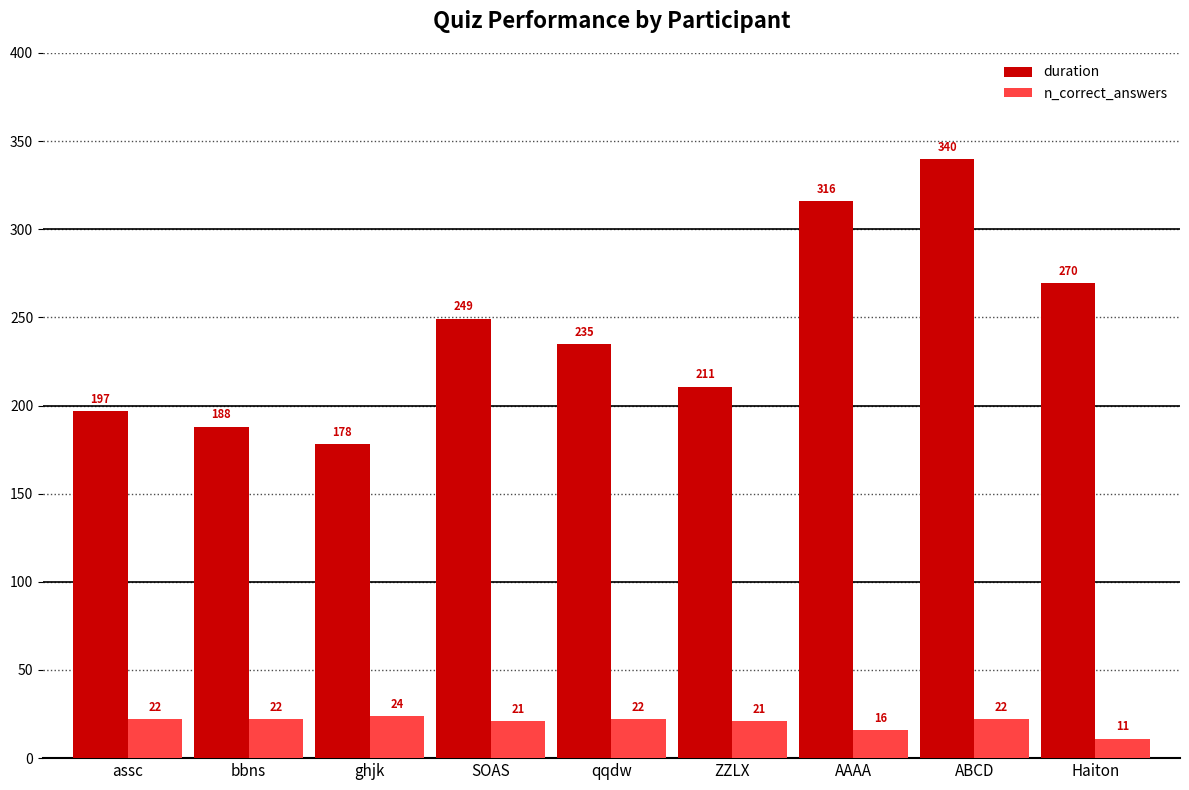

What is the minimum value for duration?

178.3